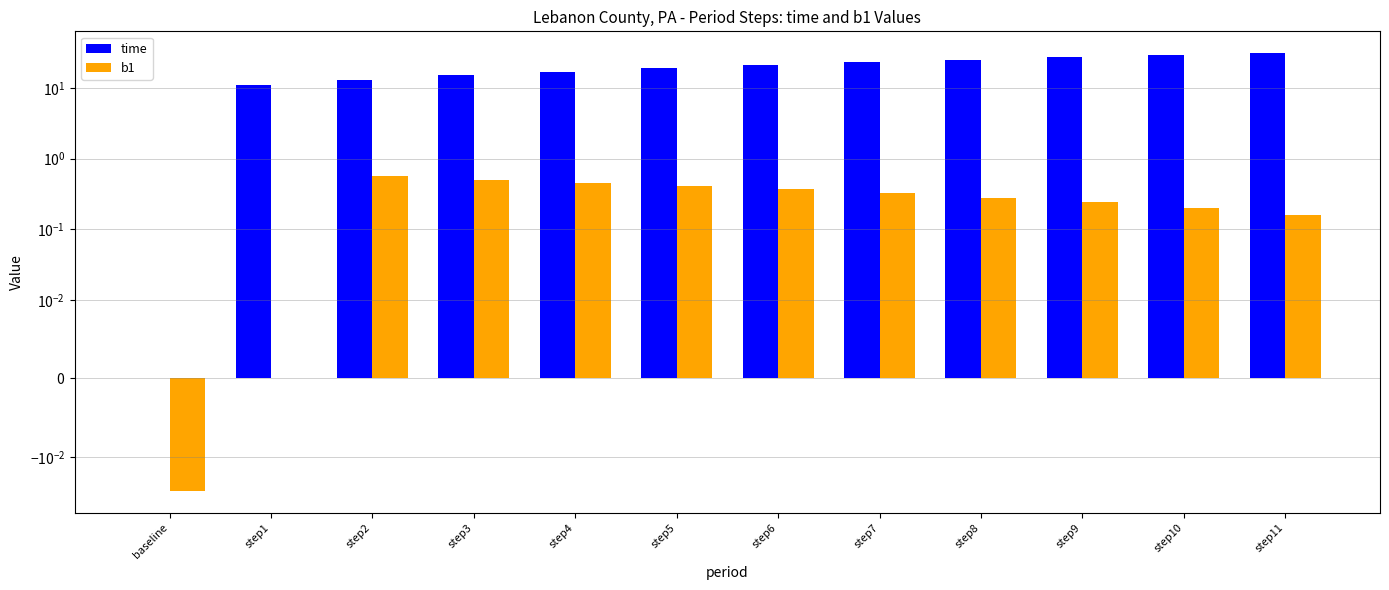

What is the label of the 3rd bar from the right?

step9